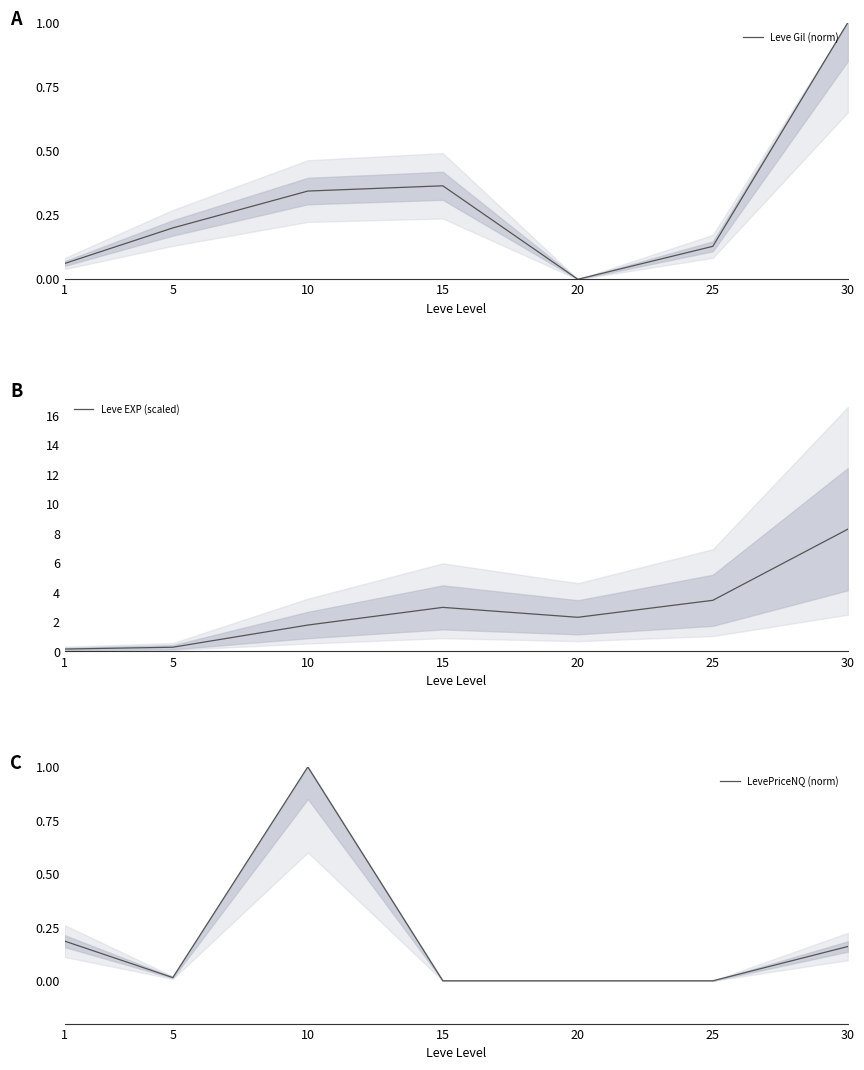

Reading left to right, transcribe all the data shown in this chart.

Leve Gil (norm): 0.1	0.2	0.3	0.4	0.0	0.1	1.0
Leve EXP (scaled): 0.2	0.3	1.8	3.0	2.3	3.5	8.3
LevePriceNQ (norm): 0.2	0.0	1.0	0.0	0.0	0.0	0.2